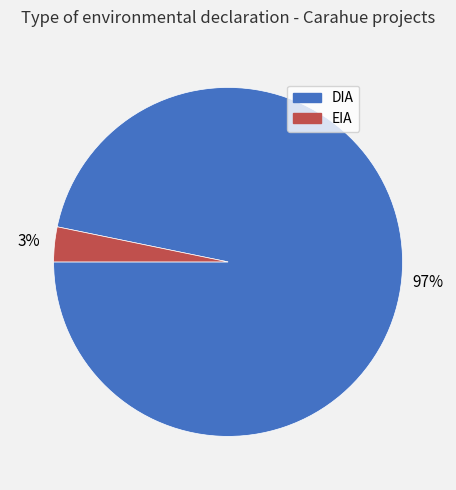

Do EIA and DIA together represent more than half of the pie?

Yes